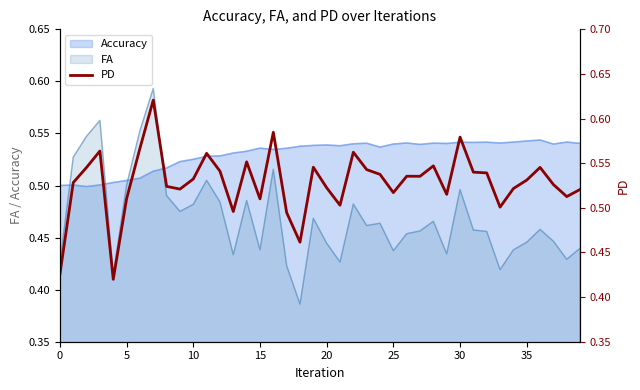

Between 14 and 35, which is larger?

14